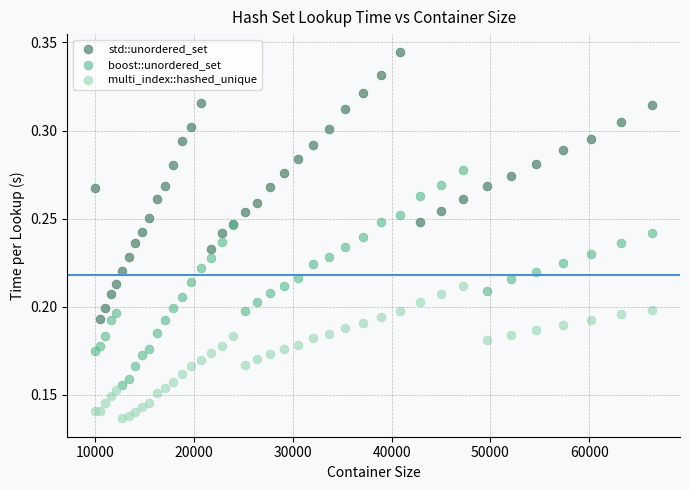

Which series reaches the minimum Y coordinate?

multi_index::hashed_unique